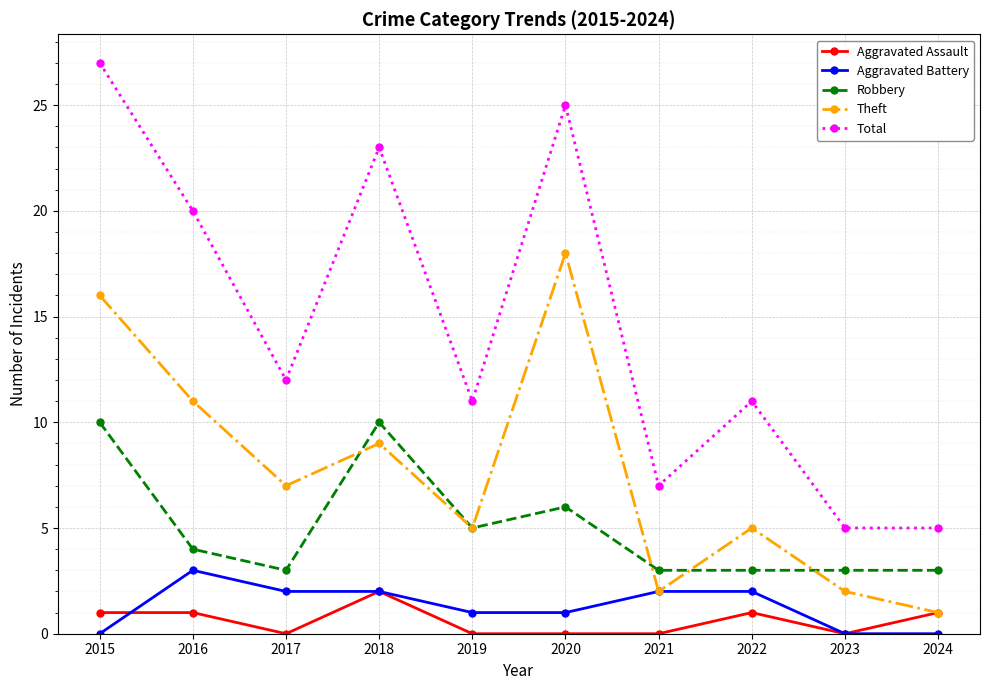

List the series in order of their peak value, lowest first.

Aggravated Assault, Aggravated Battery, Robbery, Theft, Total